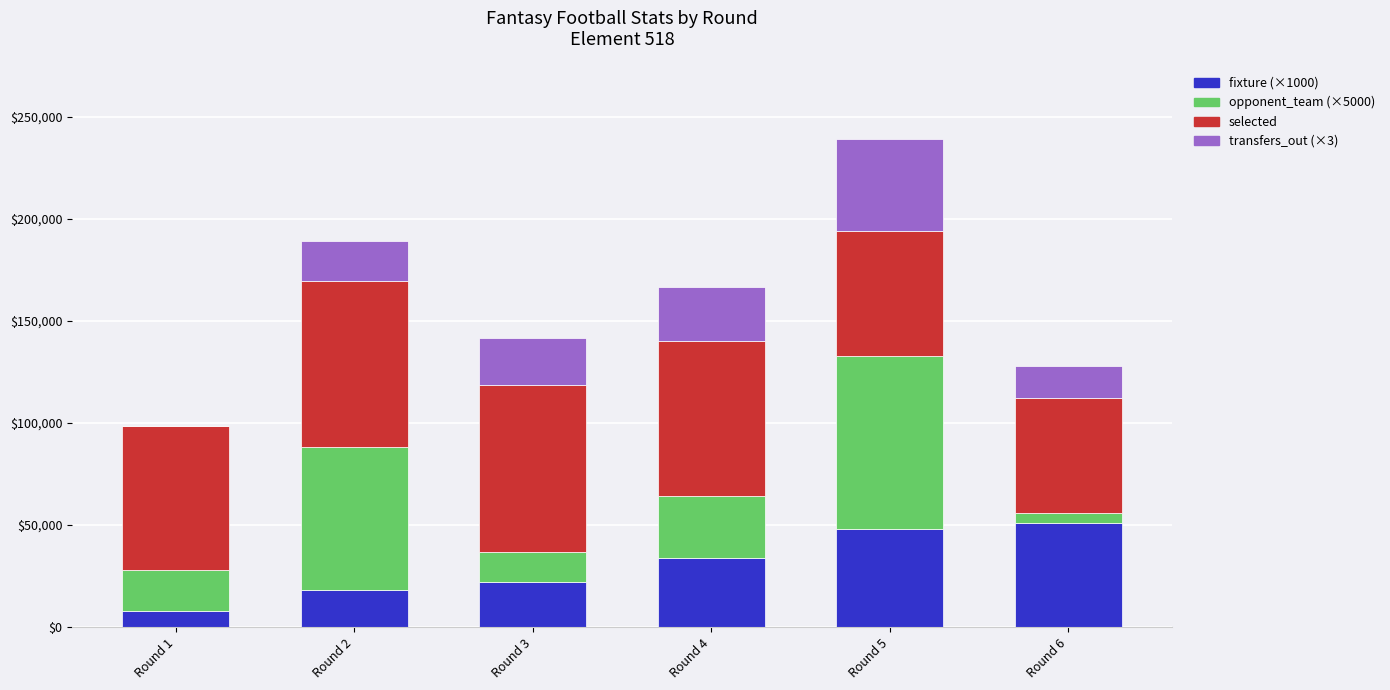

At which category is the sum across all series the highest?

Round 5